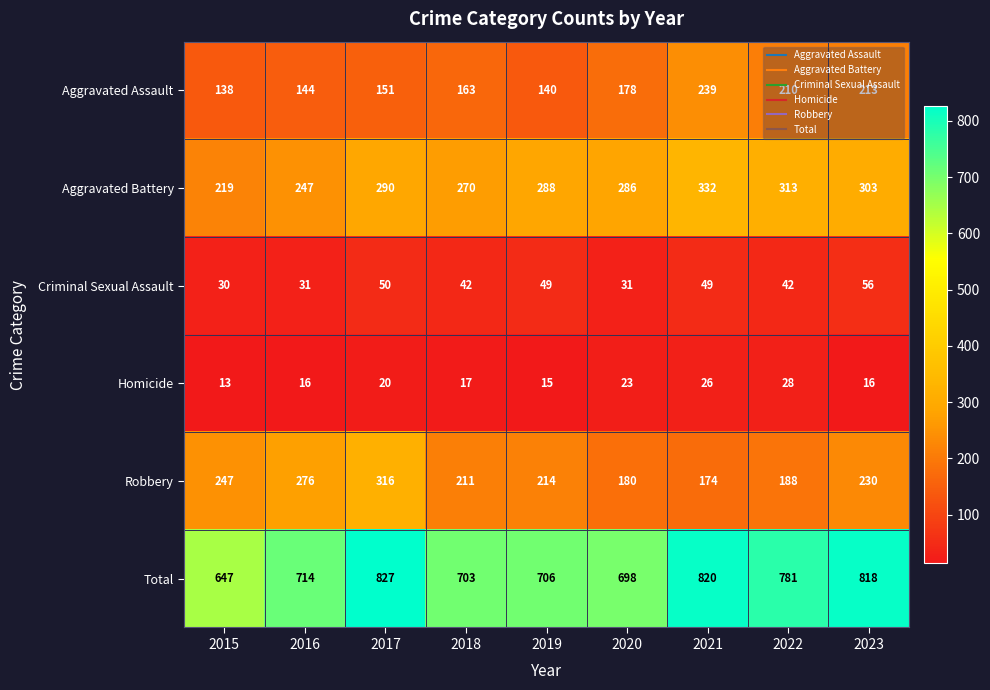

How many data points in Total are less than 714?

4